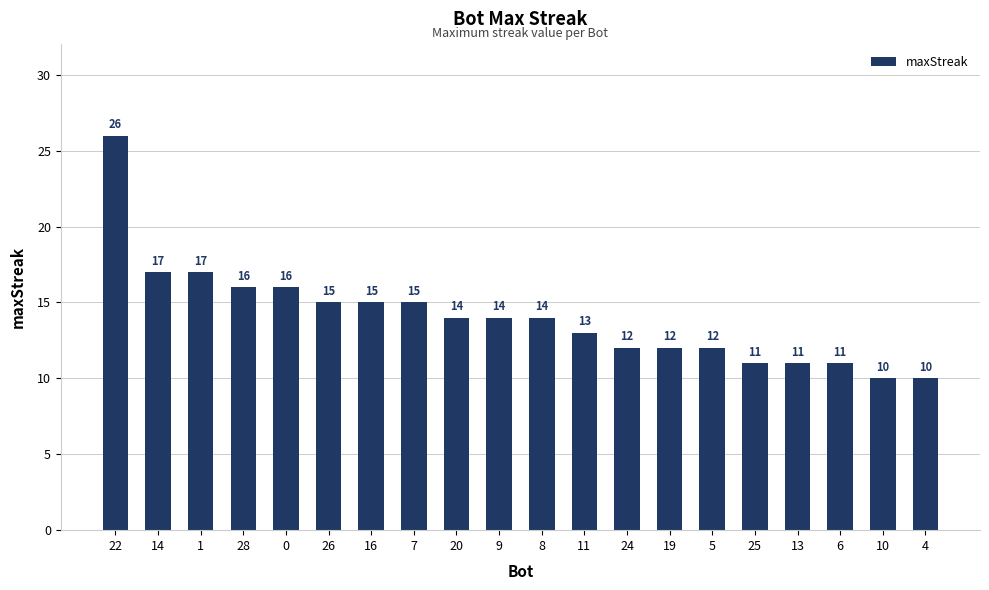

What position from the right is 20?

12